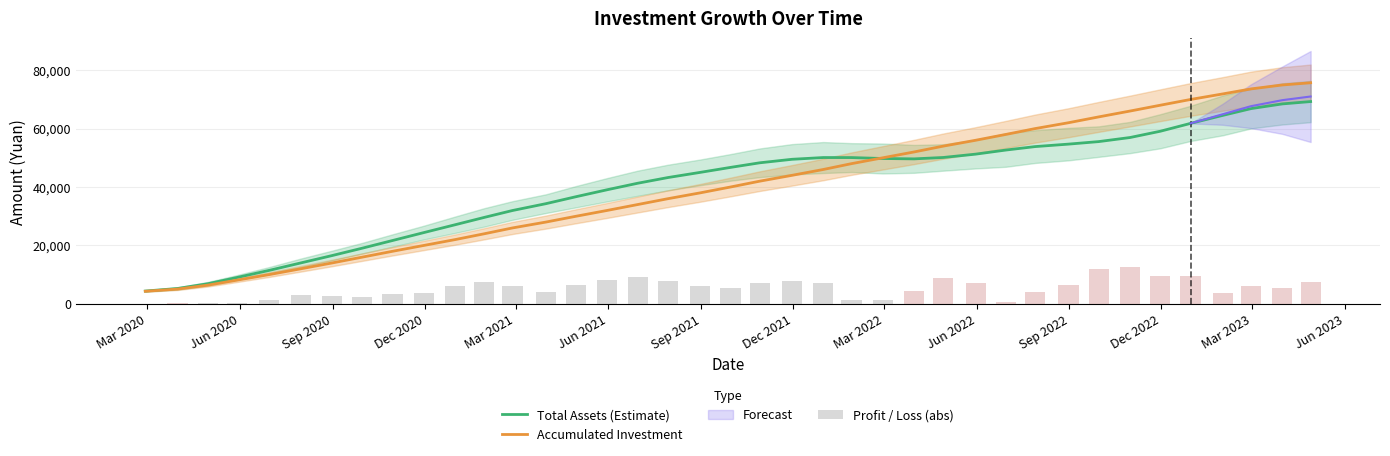

What is the minimum value for Accumulated Investment?

4323.0